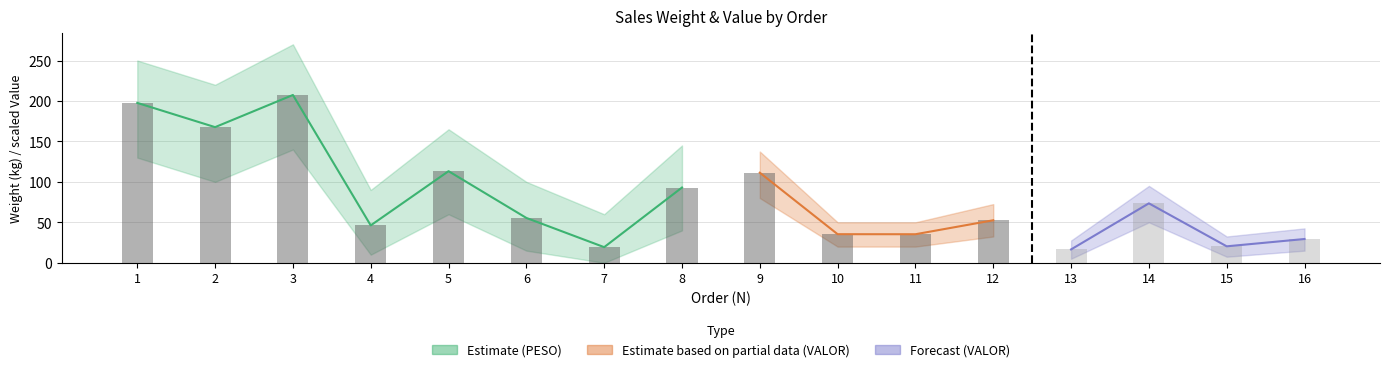

Which has a higher value, 5 or 8?

5